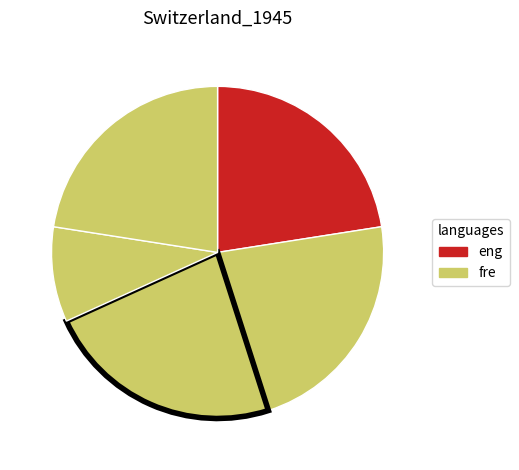

Count the number of slices in the pie.

5